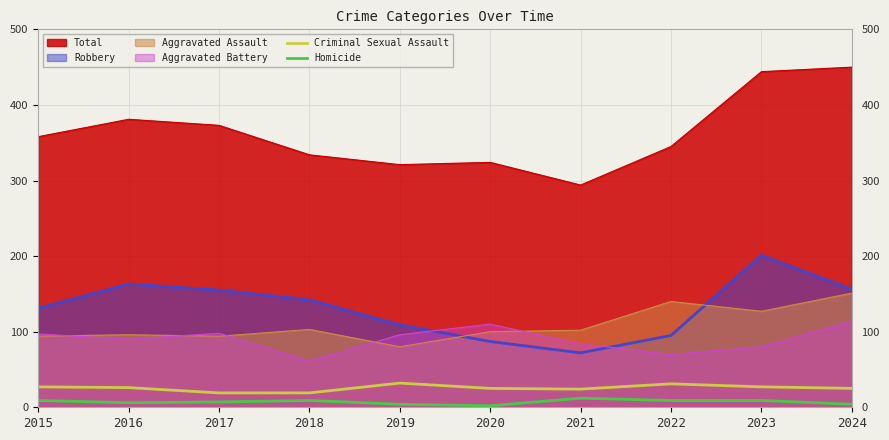

The Criminal Sexual Assault series shows 25 at 2020. True or false?

True